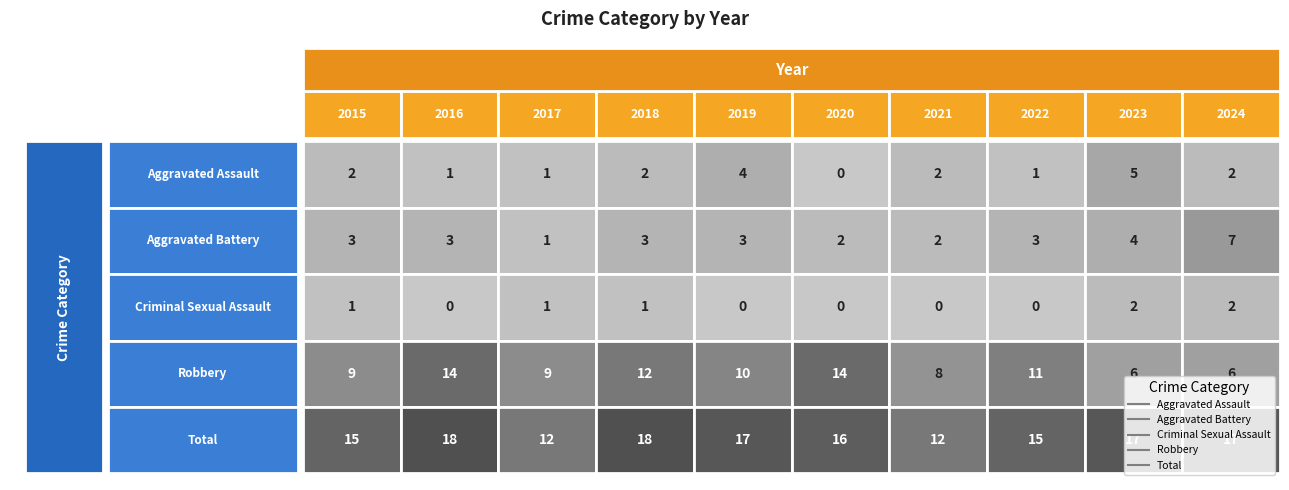

The Aggravated Battery series shows 0 at 2017. True or false?

False